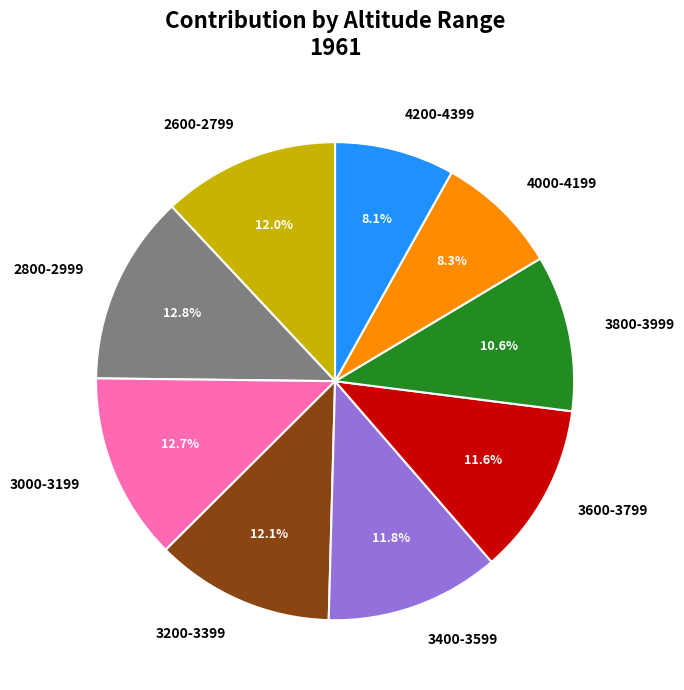

Approximately how many times larger is the value at 2600-2799 compared to 3000-3199?

0.9